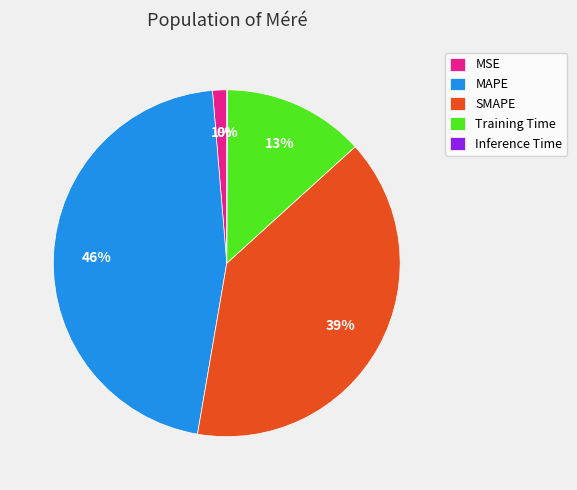

To the nearest percent, what is the average slice percentage?

20%